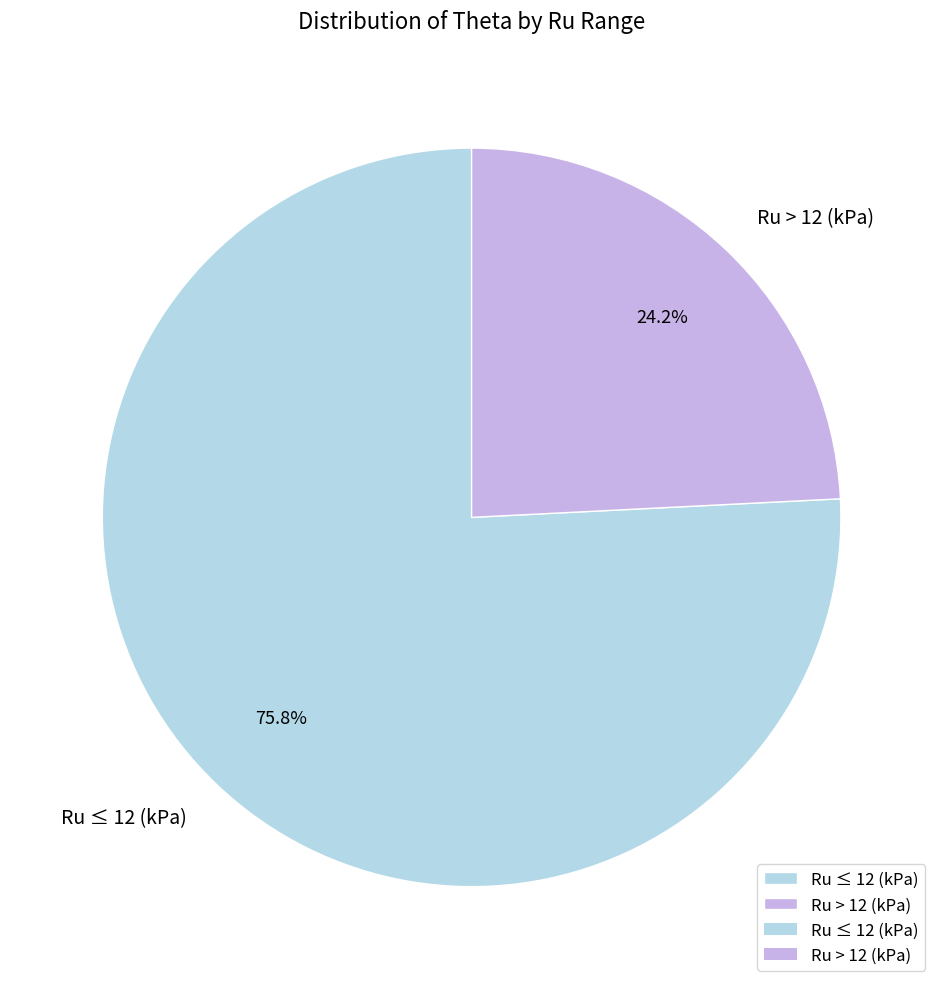

Which slice is the largest?

Ru ≤ 12 (kPa)